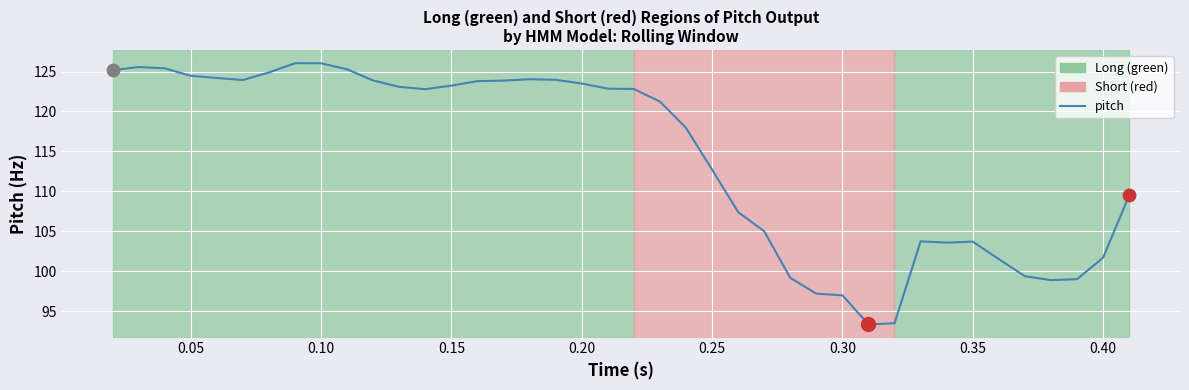

What is the difference between the maximum and minimum values?

32.7